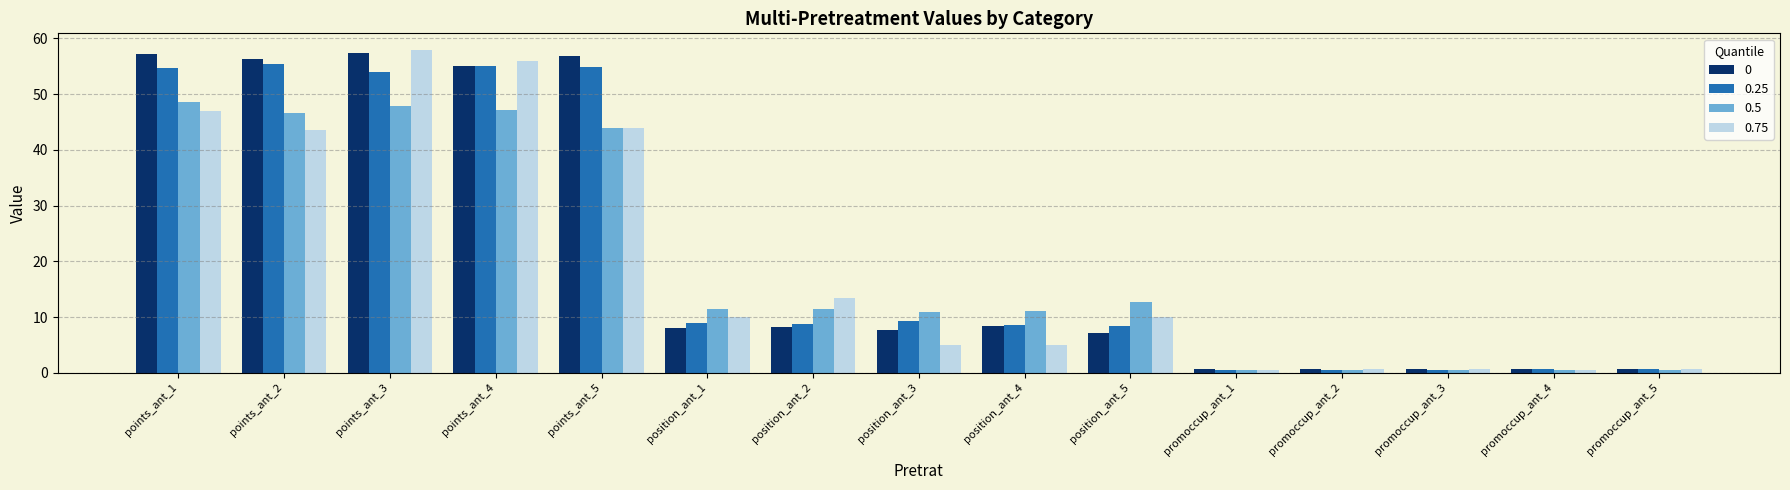

What is the value of the 0.5 bar at the 15th from the left?

0.6